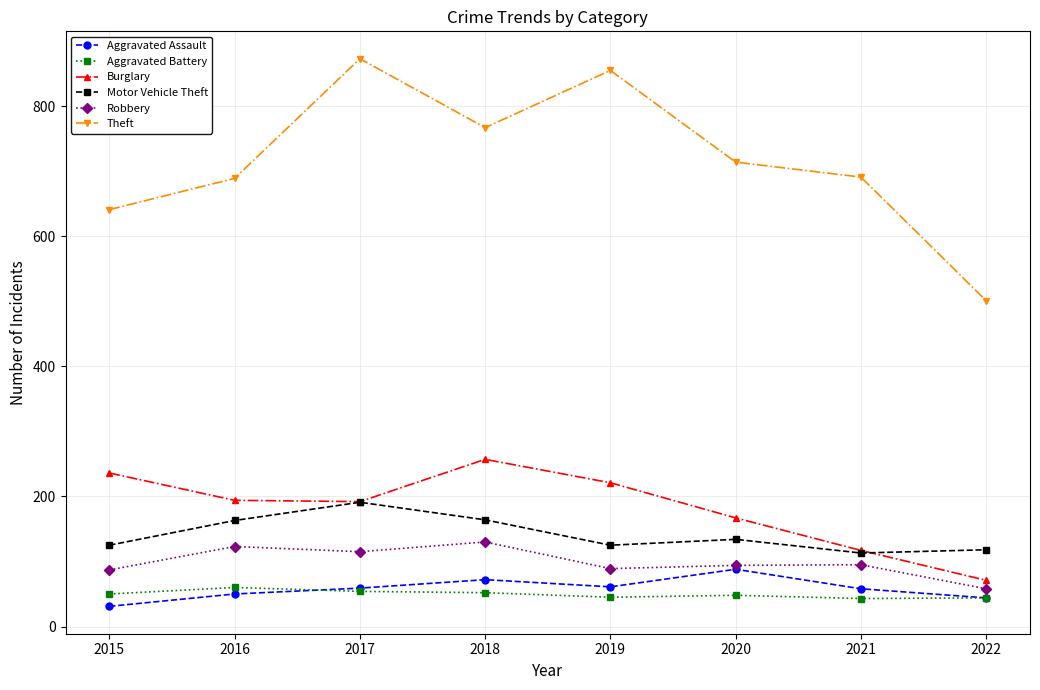

How many lines are shown in the chart?

6